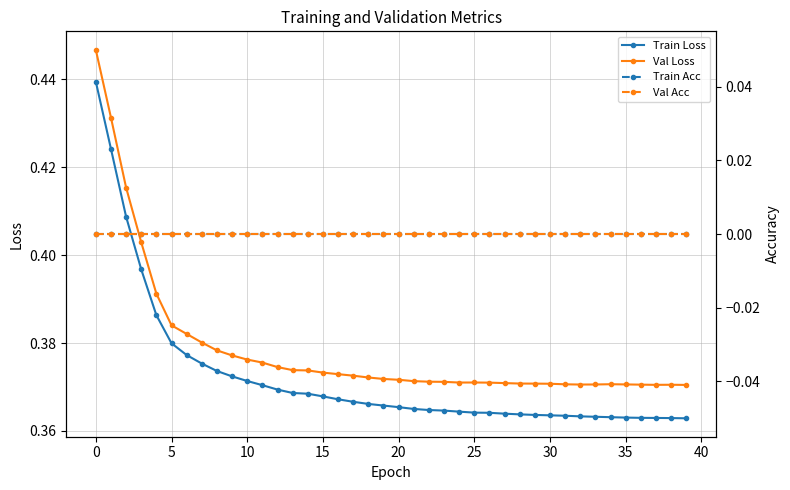

How many distinct data groups are displayed?

4